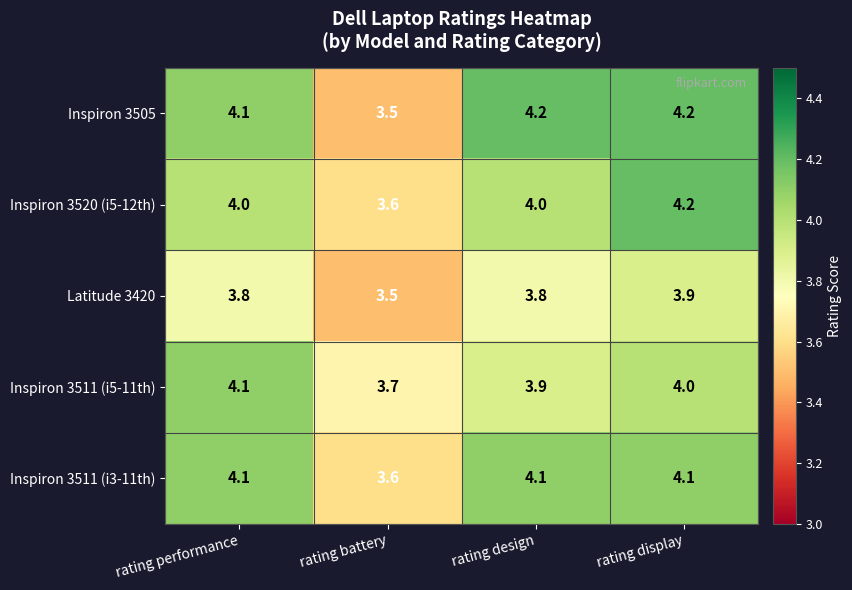

What is the difference between the highest and lowest values at rating battery?

0.2